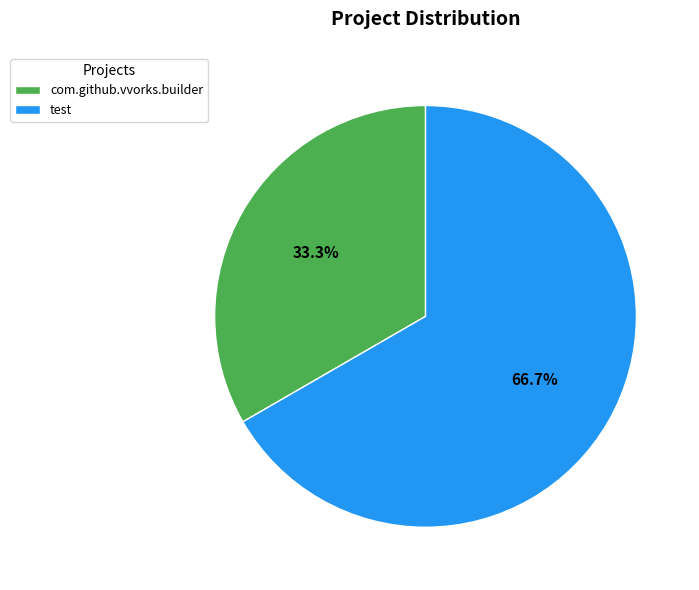

To the nearest percent, what percentage of the pie is com.github.vvorks.builder?

33%